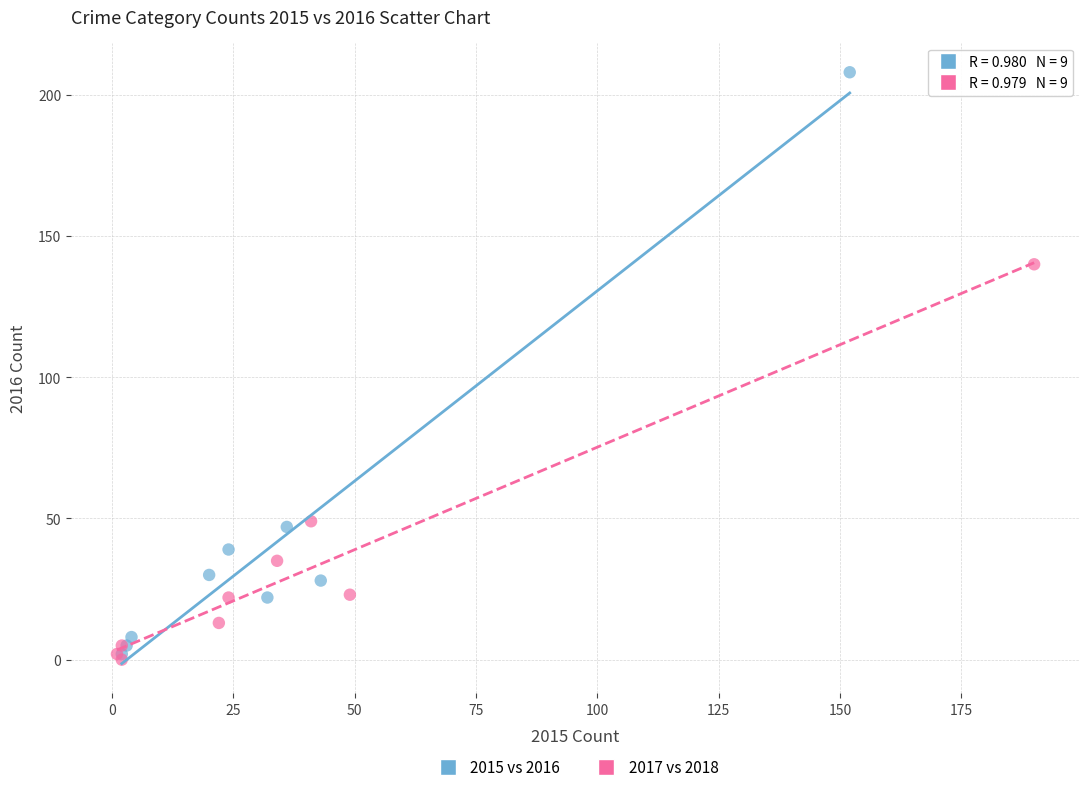

Which series reaches the maximum Y coordinate?

2015 vs 2016